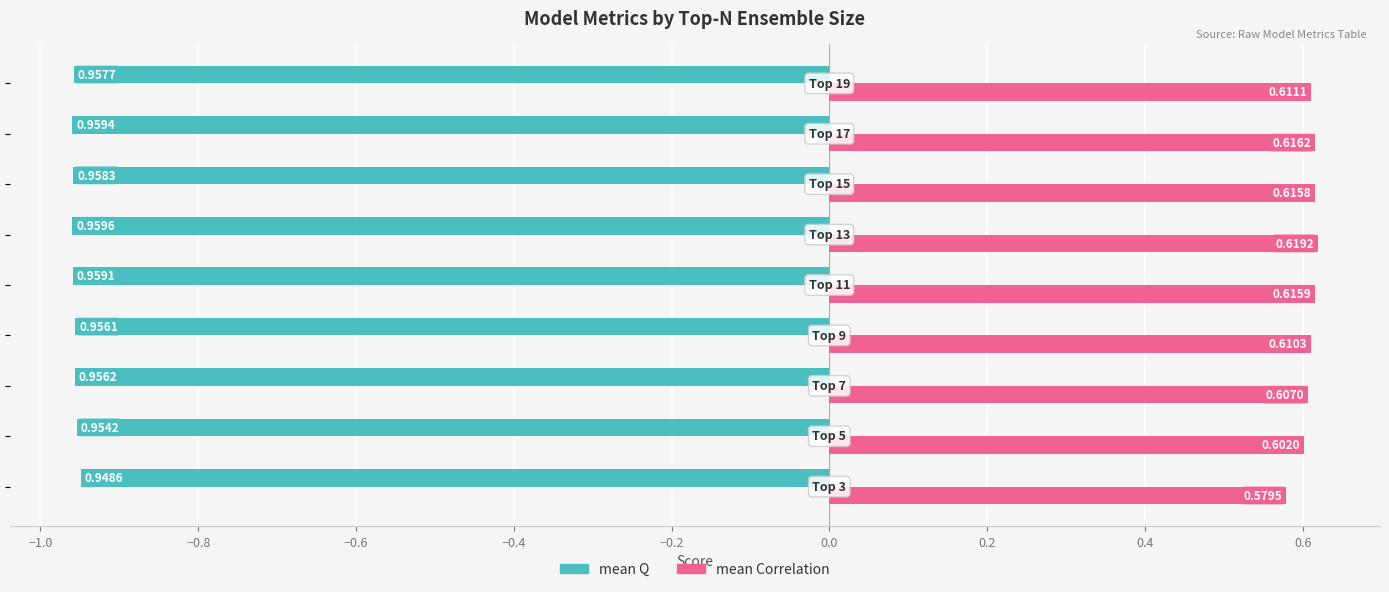

Which series has the widest spread of values?

mean Correlation